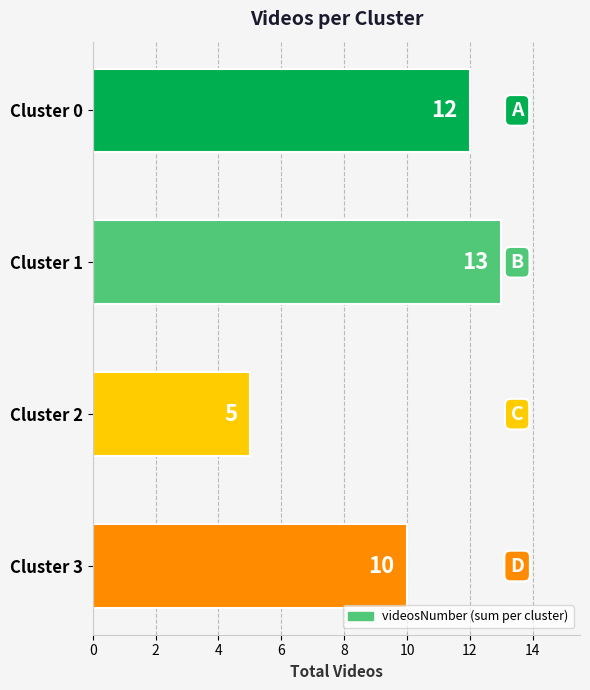

True or false: the data shows 7 at Cluster 2.

False